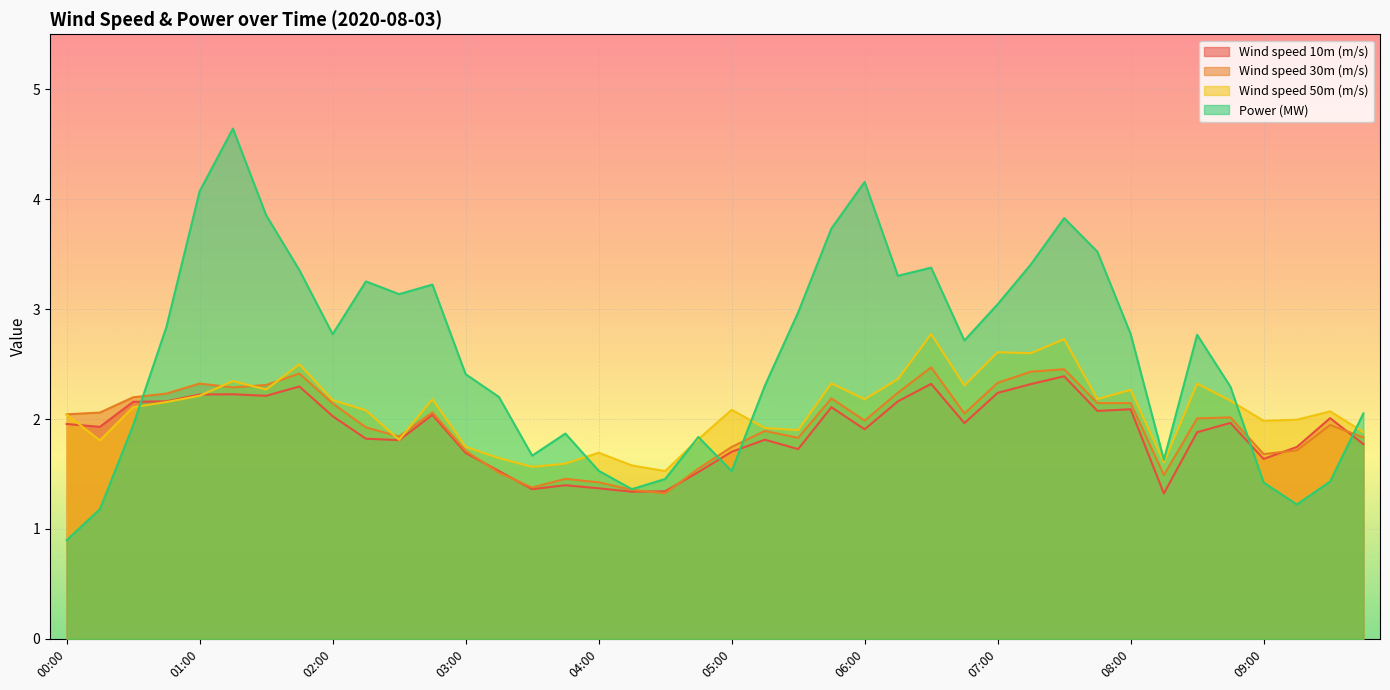

Reading right to left, transcribe all the data shown in this chart.

Wind speed 10m (m/s): 1.8	2.0	1.7	1.6	2.0	1.9	1.3	2.1	2.1	2.4	2.3	2.2	2.0	2.3	2.2	1.9	2.1	1.7	1.8	1.7	1.5	1.3	1.3	1.4	1.4	1.4	1.5	1.7	2.0	1.8	1.8	2.0	2.3	2.2	2.2	2.2	2.2	2.2	1.9	2.0
Wind speed 30m (m/s): 1.8	1.9	1.7	1.7	2.0	2.0	1.5	2.1	2.1	2.5	2.4	2.3	2.0	2.5	2.2	2.0	2.2	1.8	1.9	1.7	1.5	1.3	1.4	1.4	1.5	1.4	1.5	1.7	2.1	1.8	1.9	2.1	2.4	2.3	2.3	2.3	2.2	2.2	2.1	2.0
Wind speed 50m (m/s): 1.9	2.1	2.0	2.0	2.2	2.3	1.6	2.3	2.2	2.7	2.6	2.6	2.3	2.8	2.4	2.2	2.3	1.9	1.9	2.1	1.8	1.5	1.6	1.7	1.6	1.6	1.6	1.7	2.2	1.8	2.1	2.2	2.5	2.3	2.3	2.2	2.2	2.1	1.8	2.0
Power (MW): 2.1	1.4	1.2	1.4	2.3	2.8	1.6	2.8	3.5	3.8	3.4	3.0	2.7	3.4	3.3	4.2	3.7	3.0	2.3	1.5	1.8	1.5	1.4	1.5	1.9	1.7	2.2	2.4	3.2	3.1	3.3	2.8	3.4	3.9	4.6	4.1	2.8	1.9	1.2	0.9